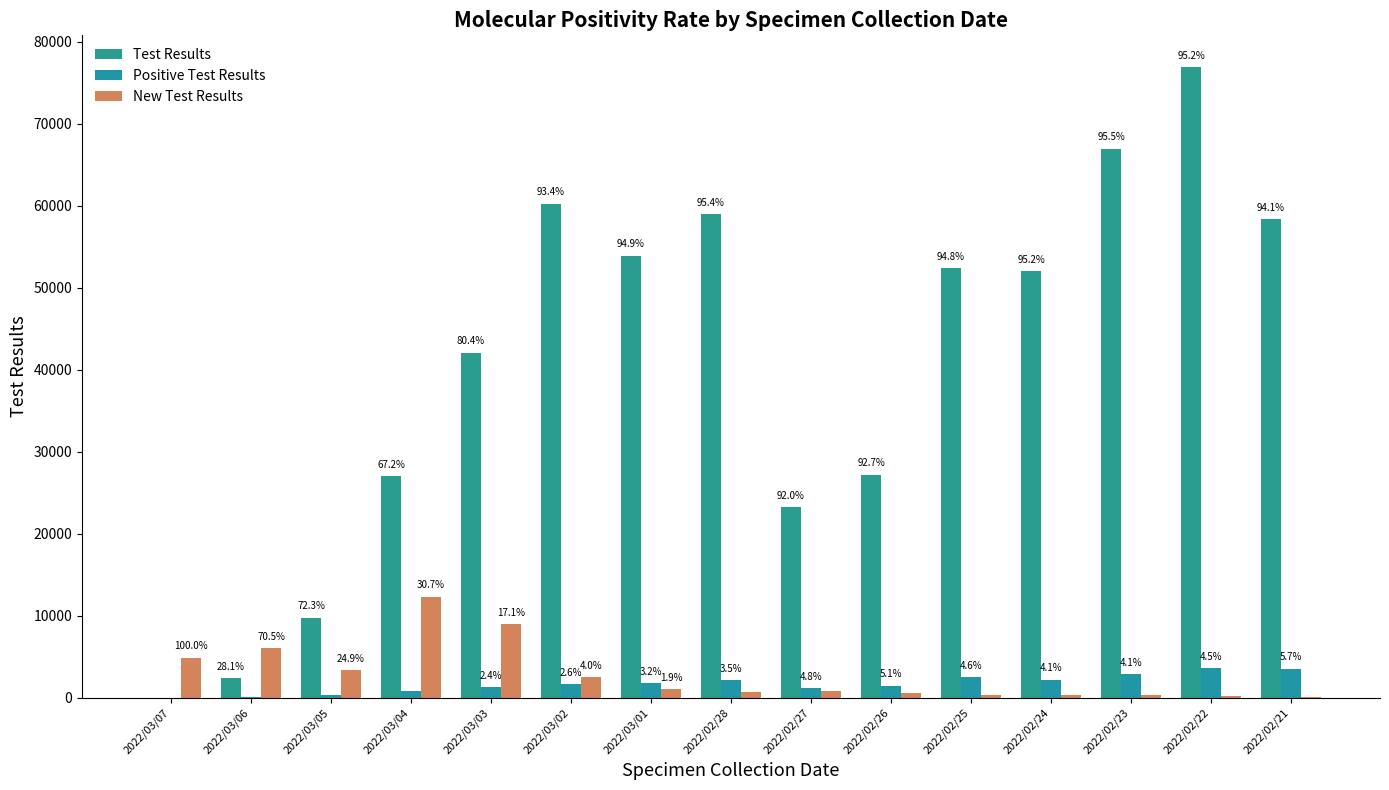

How many groups of bars are there?

15